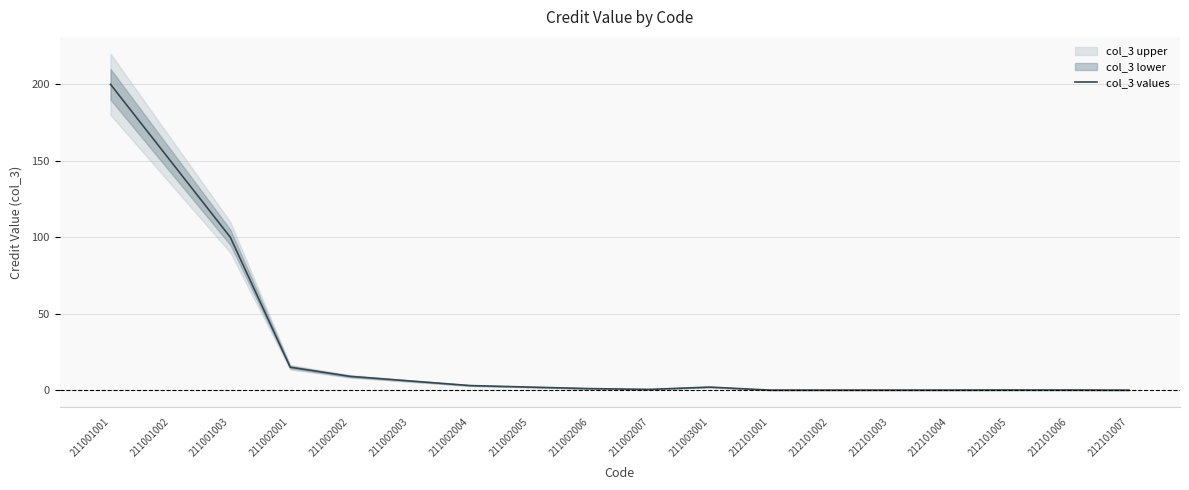

Where is the first local minimum?

211002007